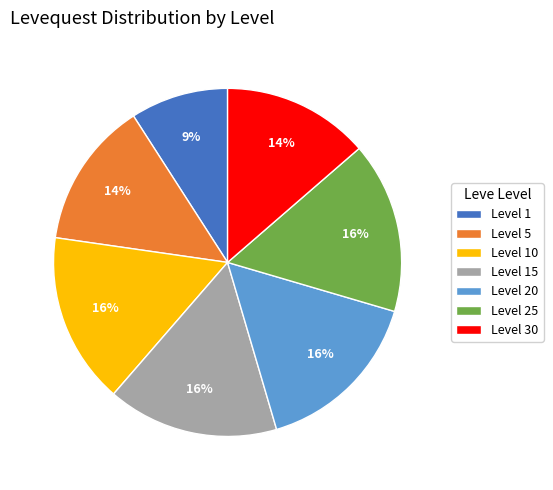

What percentage is the Level 5 slice, to the nearest percent?

14%